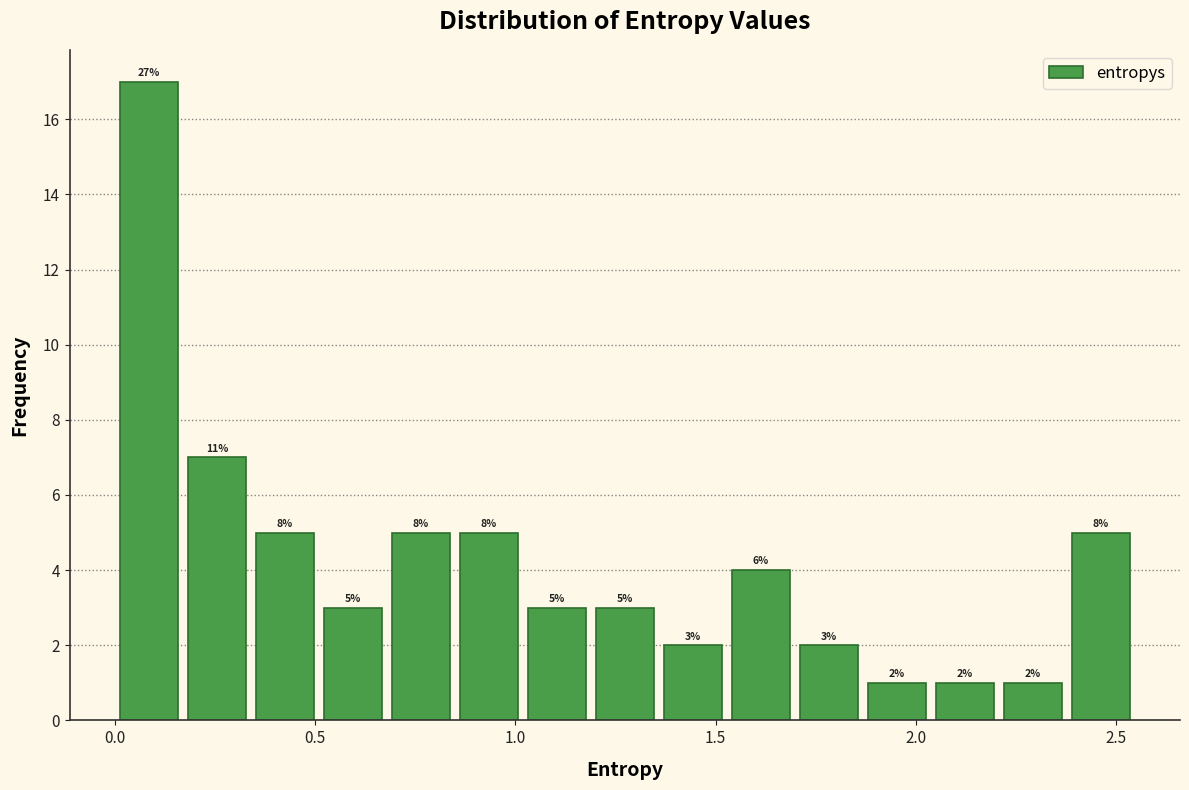

Read against the x-axis, roughly where is the centre of the tallest bar?

0.10